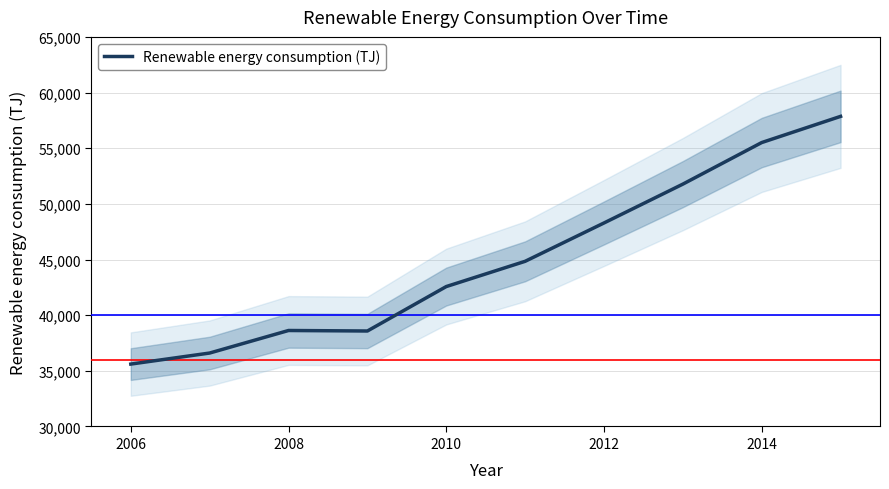

At which category does the data reach its first local peak?

2008